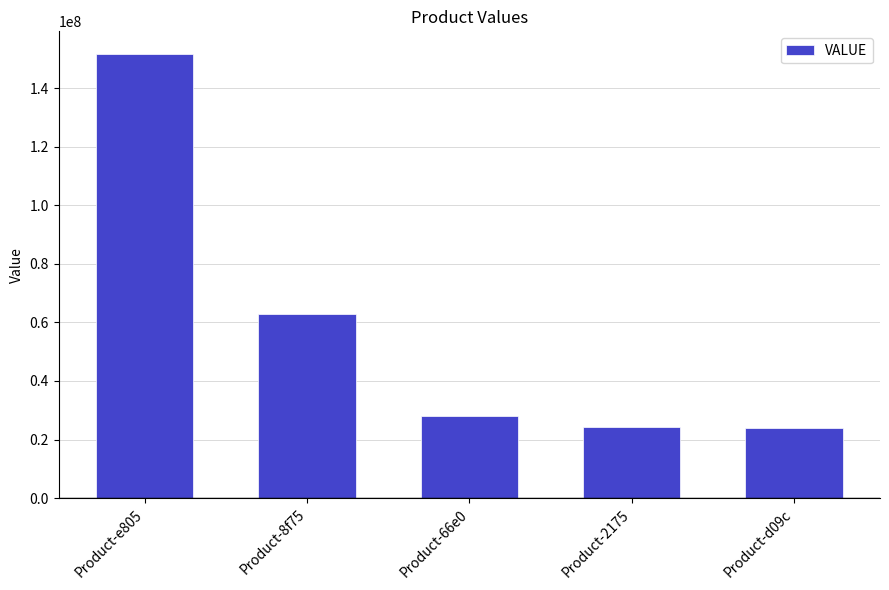

What is the difference between the second highest and second lowest values?

38866305